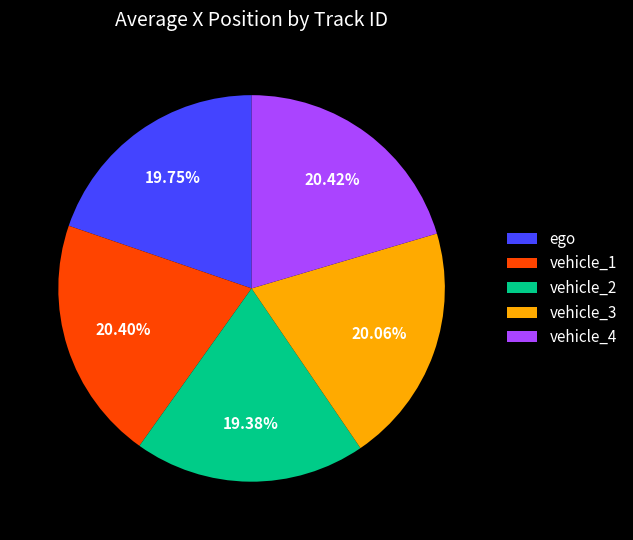

True or false: vehicle_4 accounts for 20% of the total.

True